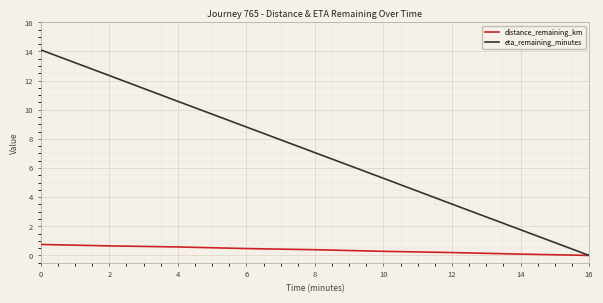

List the series in order of their overall mean, lowest first.

distance_remaining_km, eta_remaining_minutes